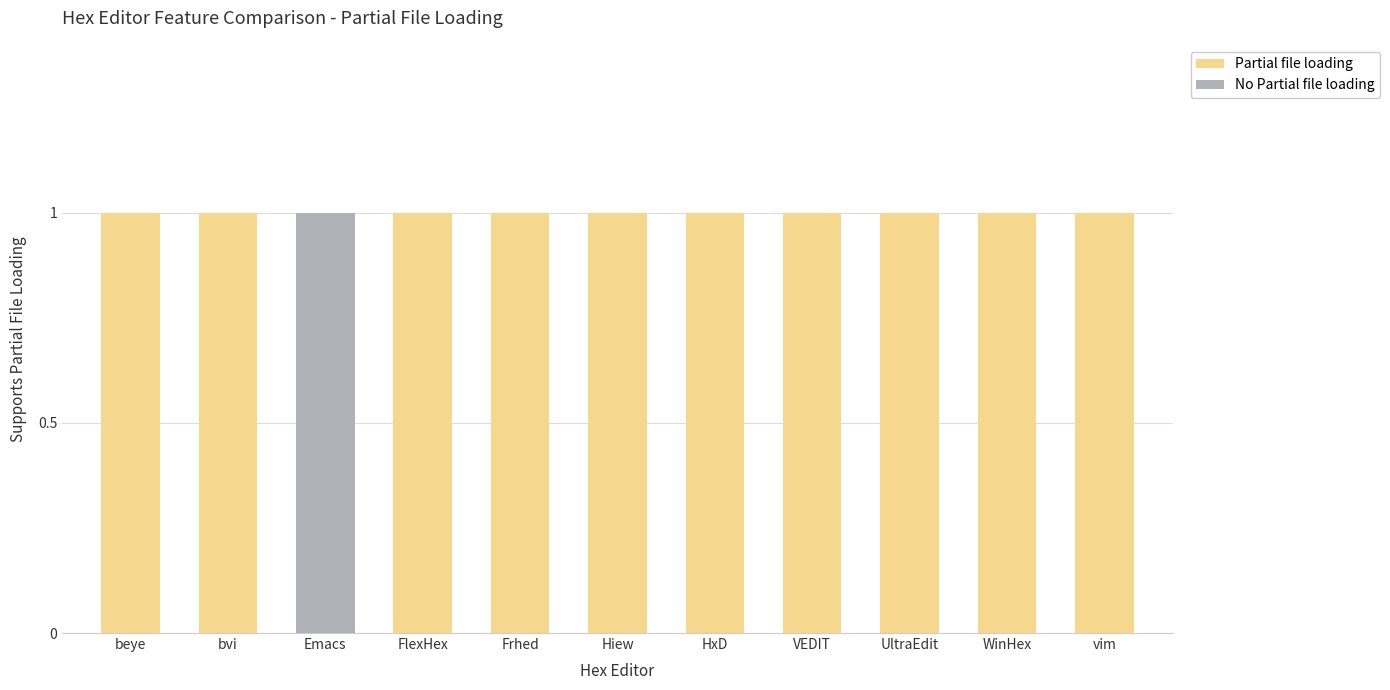

The Partial file loading series shows 1 at WinHex. True or false?

True